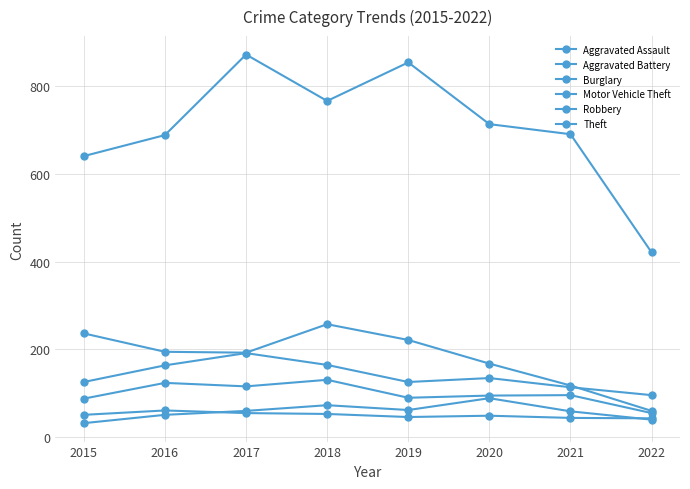

Does the chart have visible grid lines?

Yes